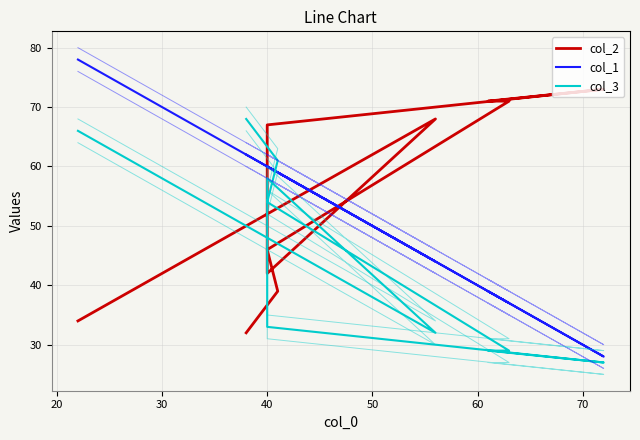

What is the sum of all col_3 values?

457